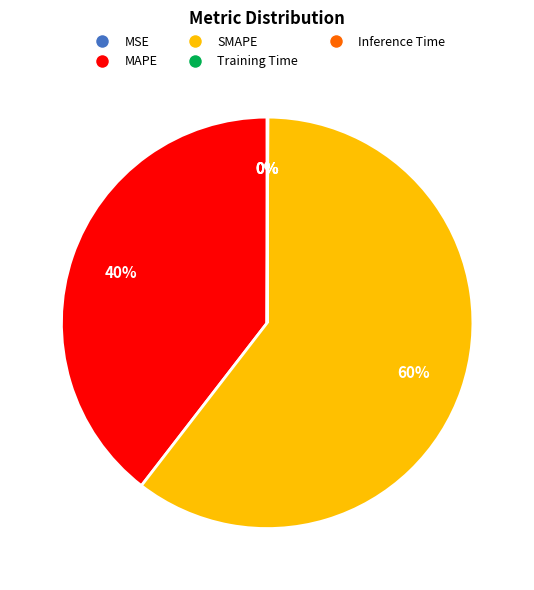

Is it true that MAPE is 27% of the pie?

False